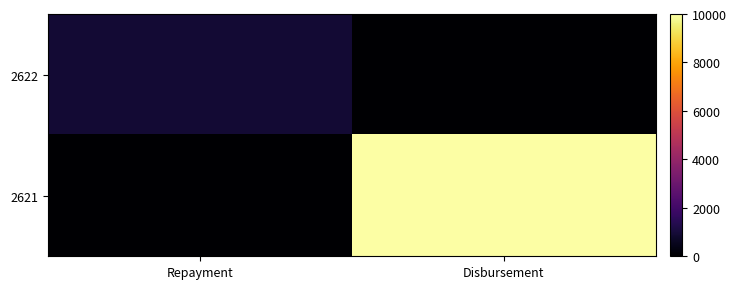

Which series has the largest total across all categories?

2621